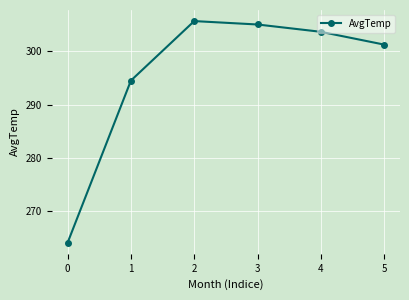

What is the sum of all values?

1774.3